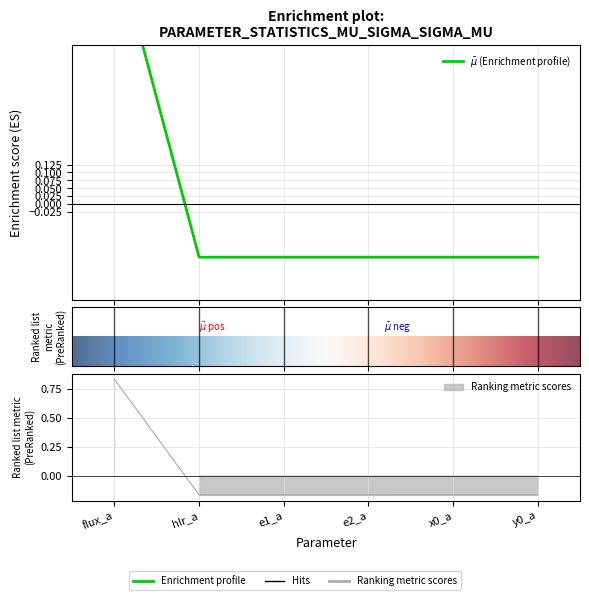

What is the difference between the sigma values at flux_a and e2_a?

1.0